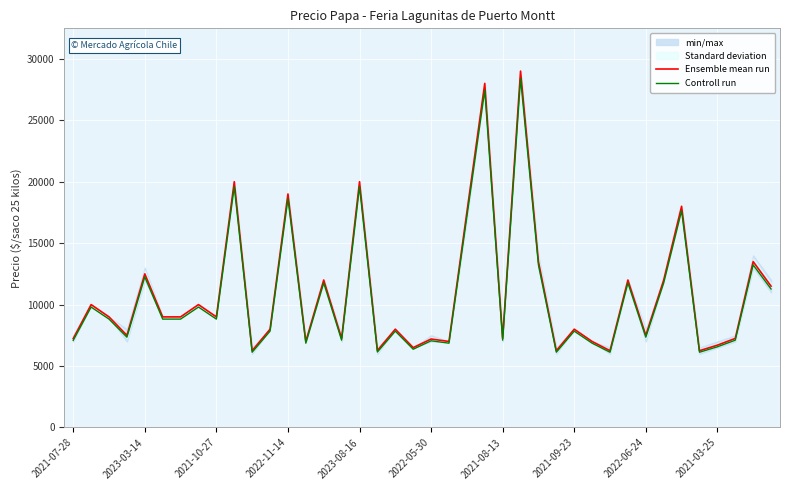

Is it true that Ensemble mean run equals 1377.2 at 19?

False